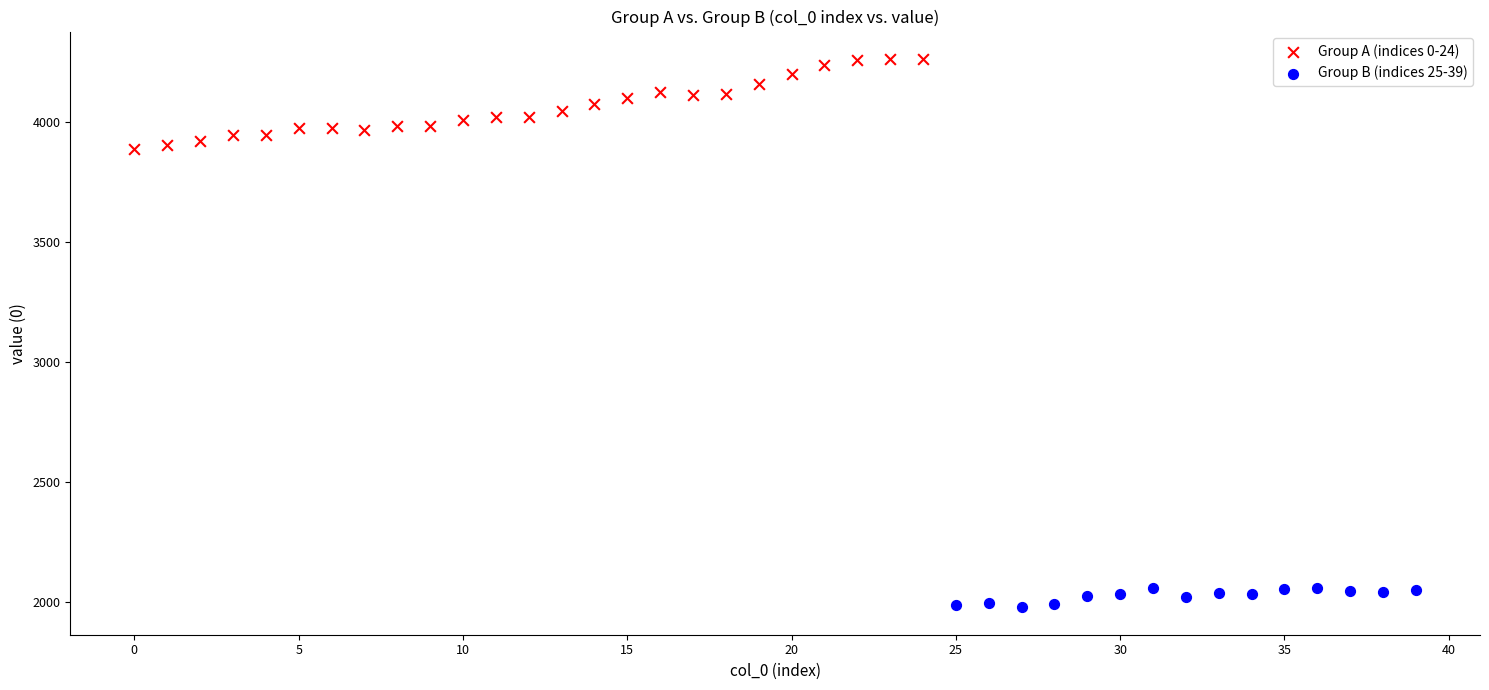

Which series has the largest Y range (max minus min)?

Group A (indices 0-24)